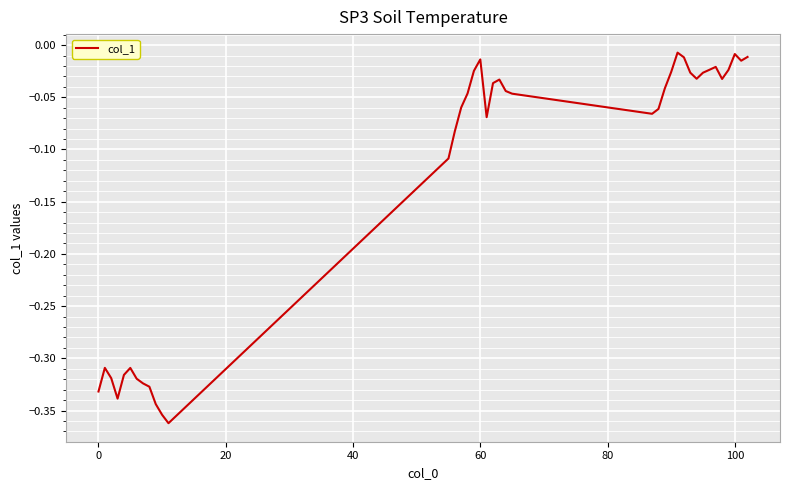

How many lines are shown in the chart?

1